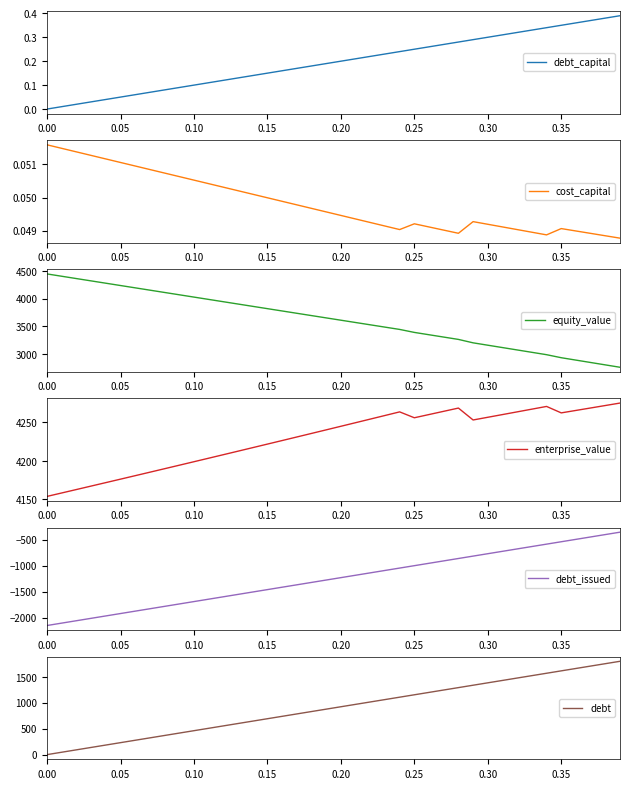

How many interior local peaks does the enterprise_value series have?

3